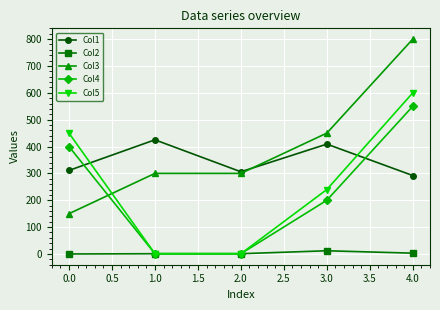

How many lines are shown in the chart?

5